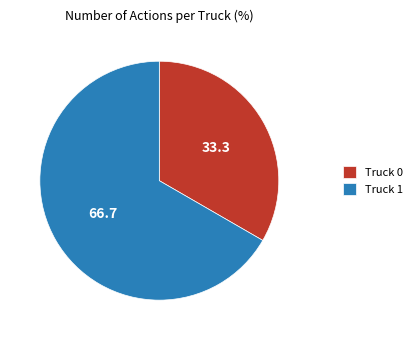

True or false: Truck 1 accounts for 67% of the total.

True